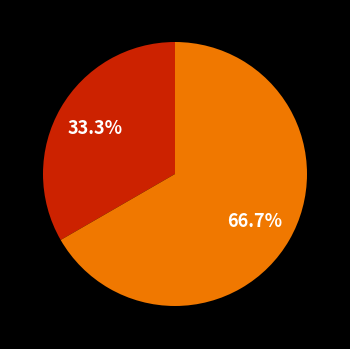

How many segments does this pie chart have?

2